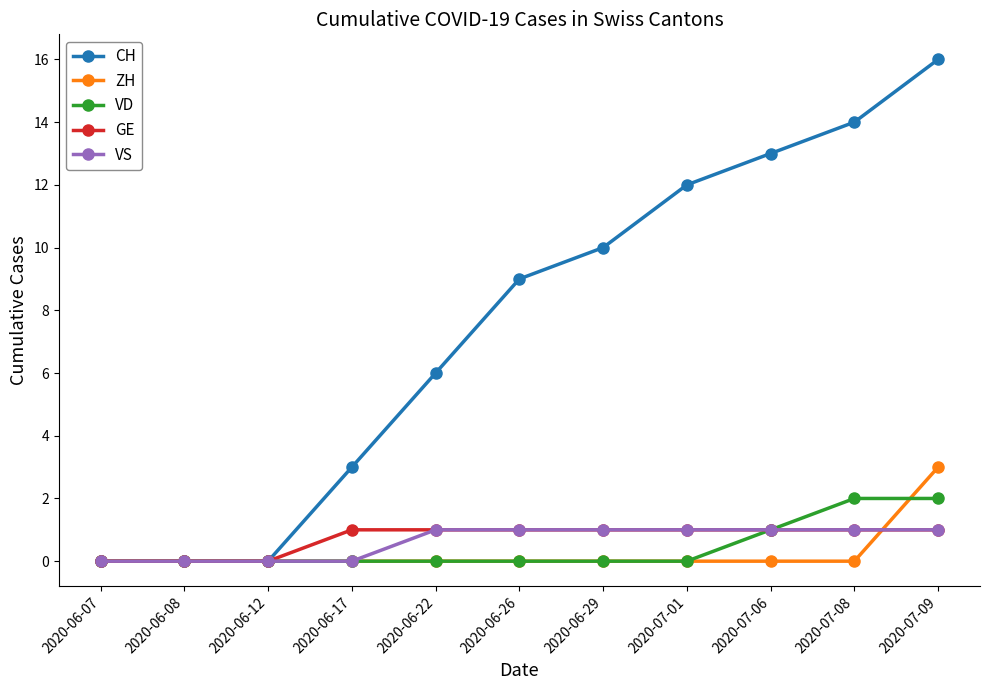

The value of VS at 2020-06-17 is -1. True or false?

False